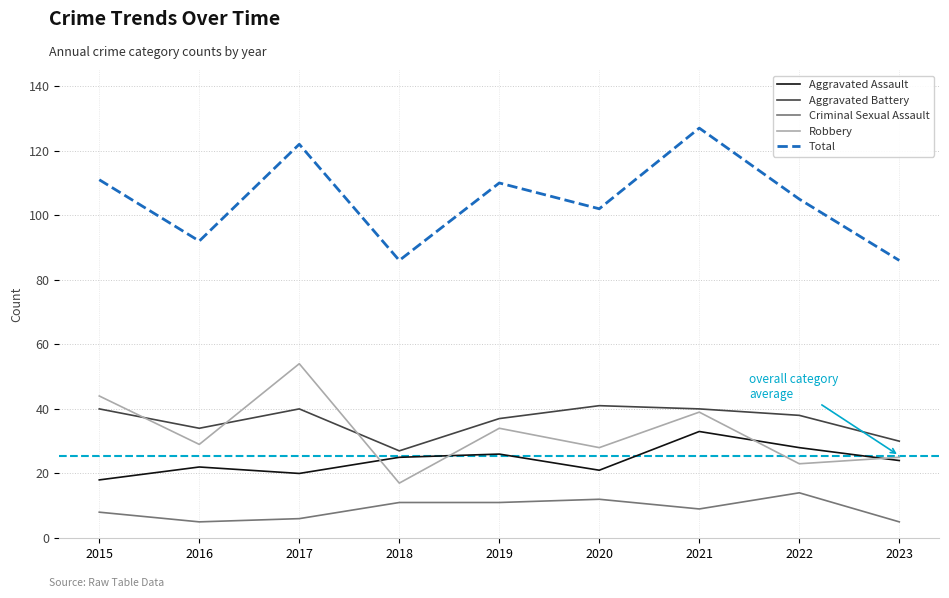

True or false: Total and Criminal Sexual Assault intersect in this chart.

False